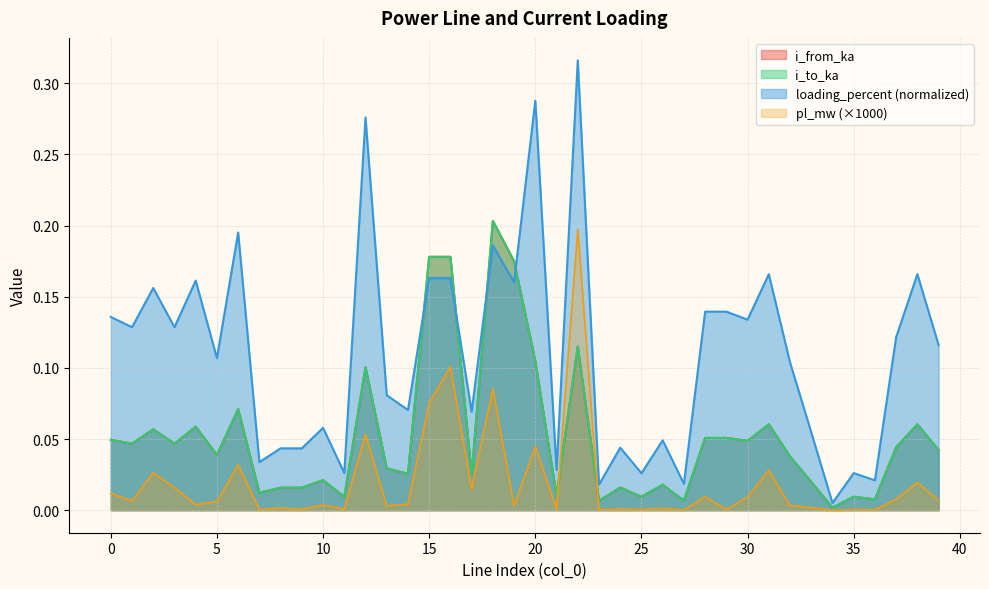

The i_from_ka series shows 0.1 at 16. True or false?

False